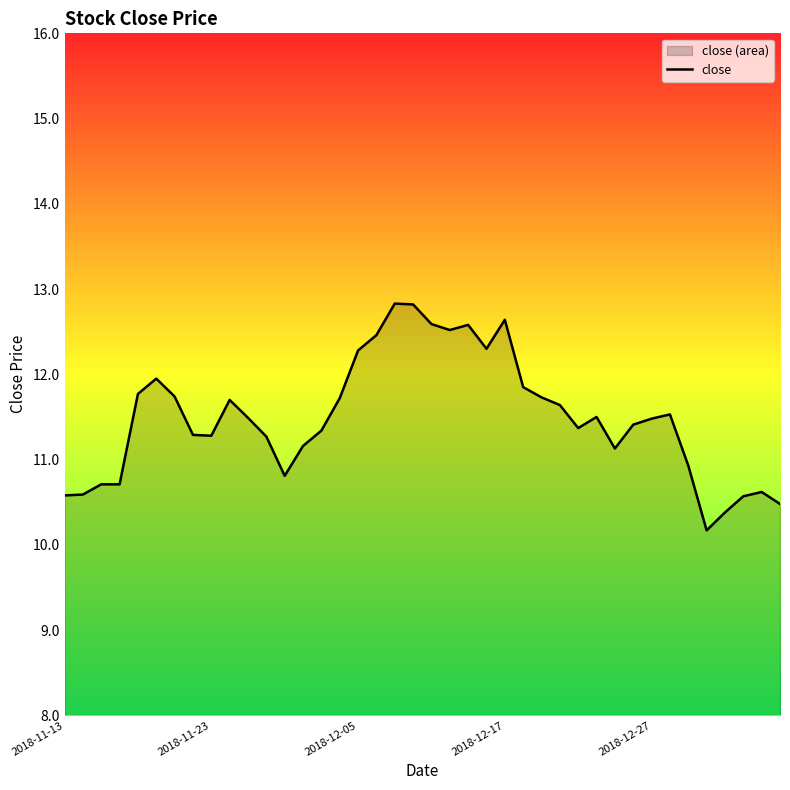

What is the sum of all values?

459.9